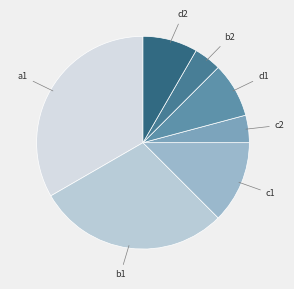

True or false: c1 accounts for 4% of the total.

False